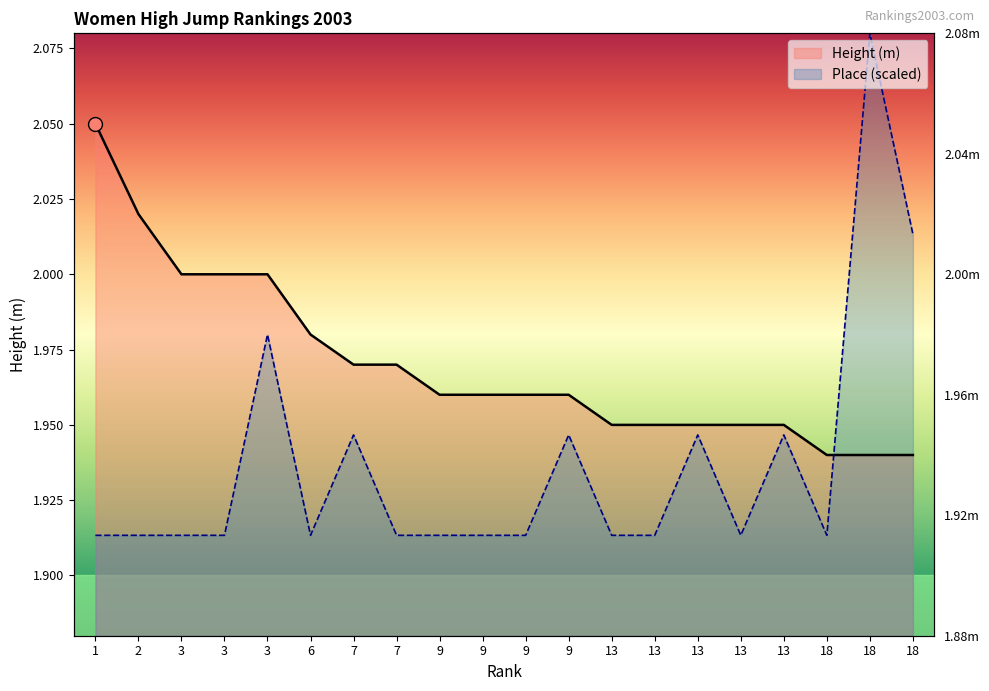

What is the sum of the Place values at 18 and 18?

4.0